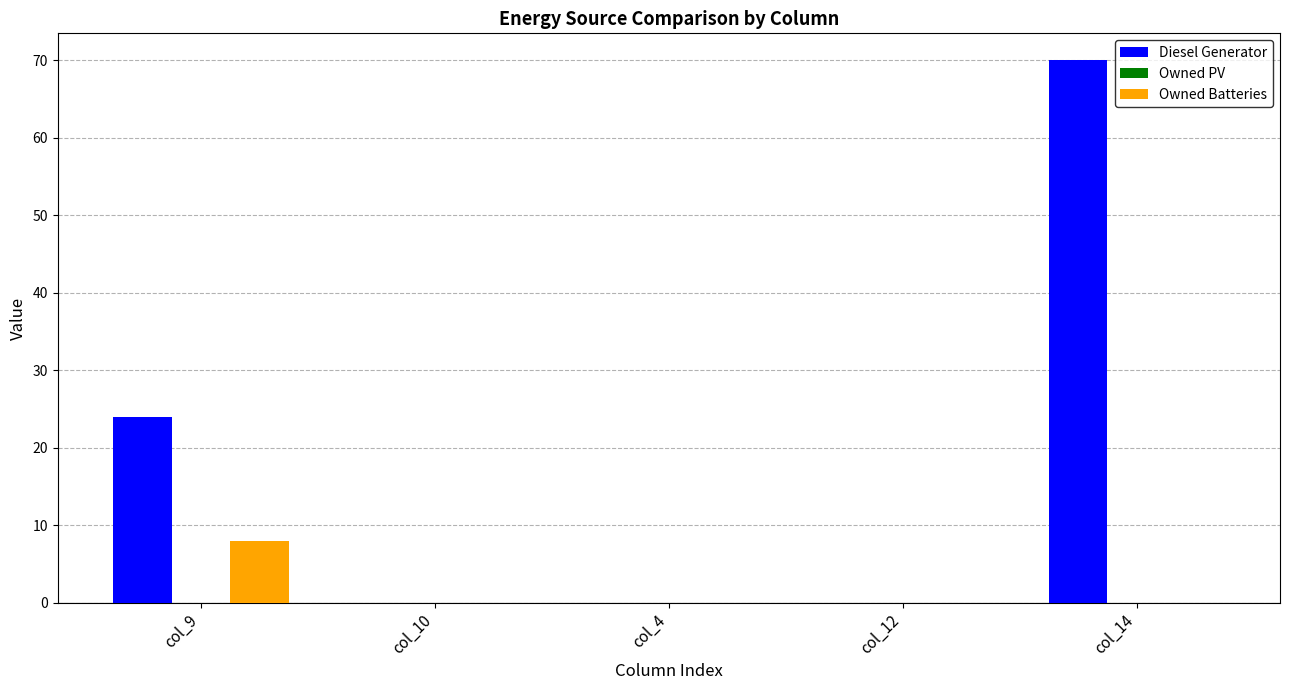

At which category is the sum across all series the highest?

col_14